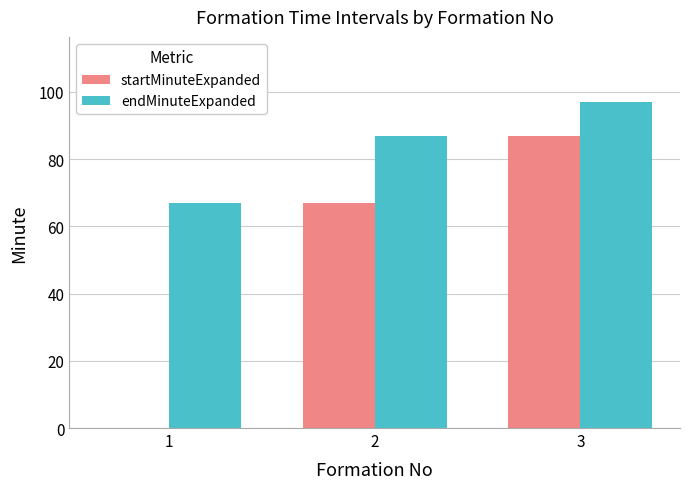

The value of endMinuteExpanded at 3 is 97. True or false?

True